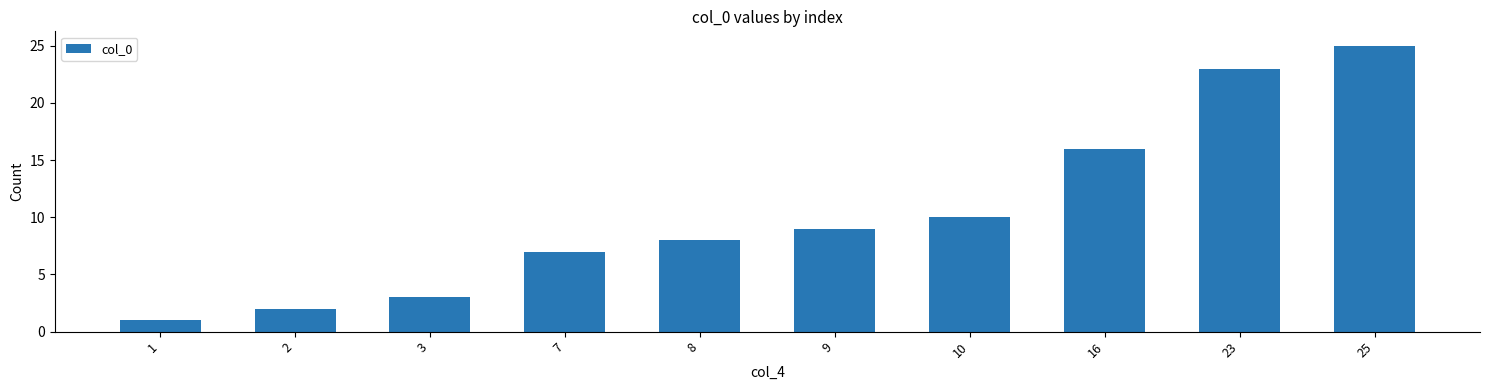

Reading left to right, list all the values displayed in this chart.

1	2	3	7	8	9	10	16	23	25